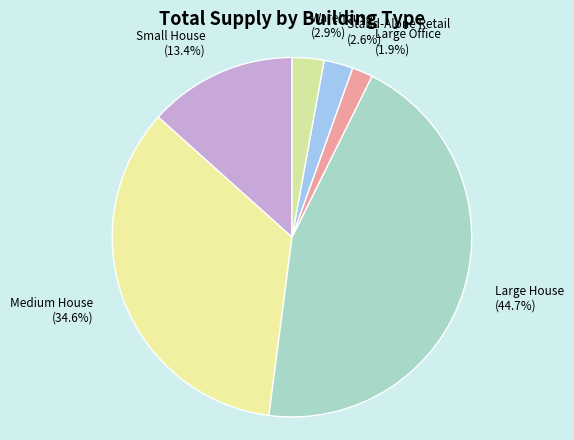

Is Warehouse the majority of the pie?

No